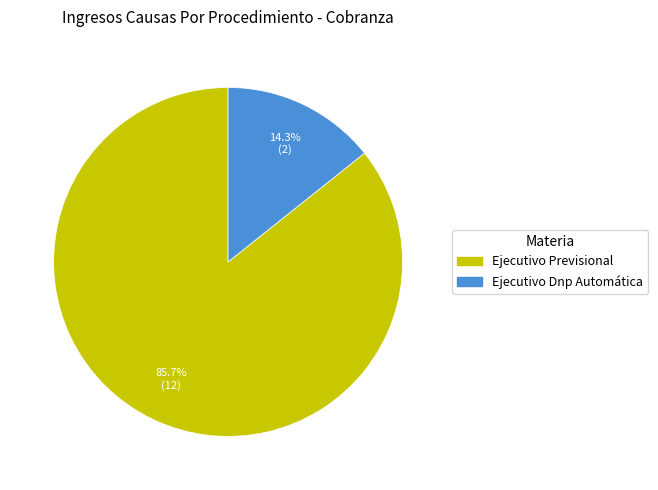

Rank the categories by value from lowest to highest.

Ejecutivo Dnp Automática, Ejecutivo Previsional